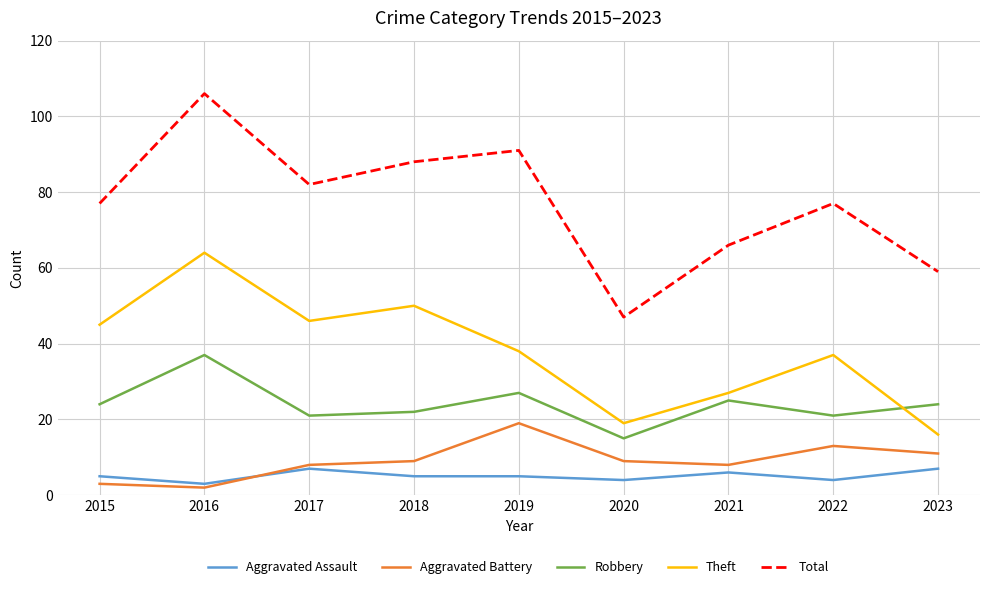

True or false: Total and Aggravated Battery intersect in this chart.

False